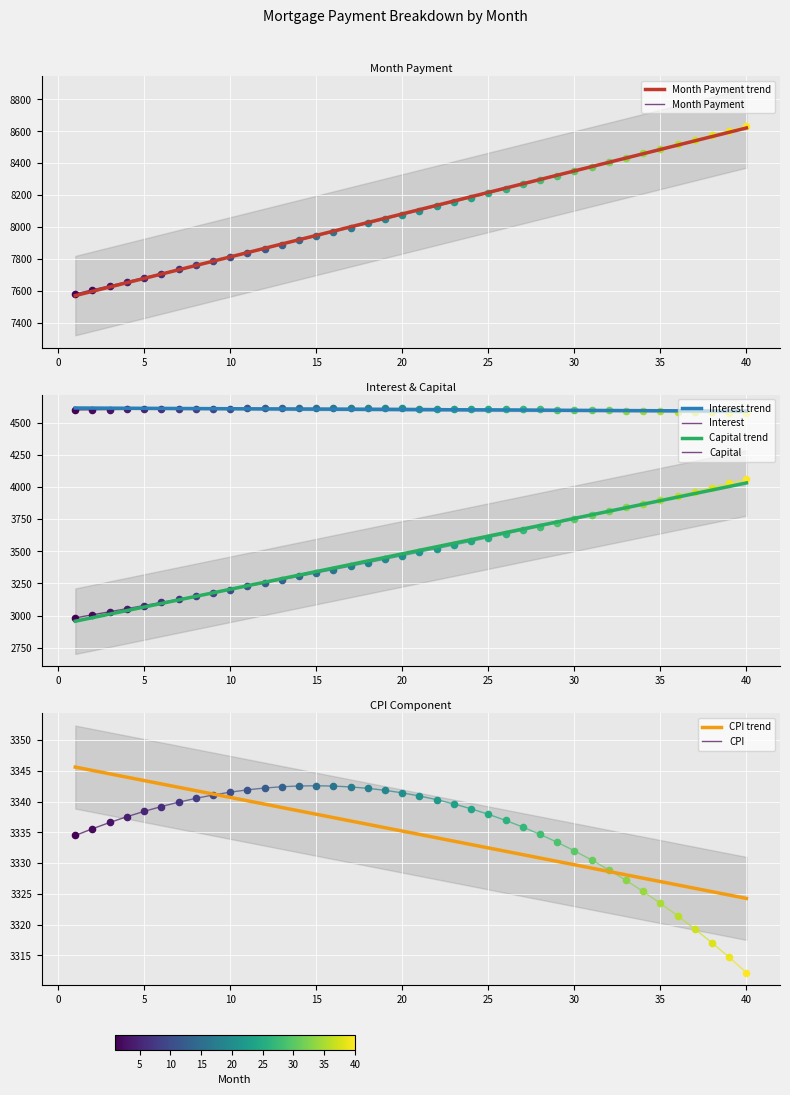

Which series contains the lowest Y value?

capital